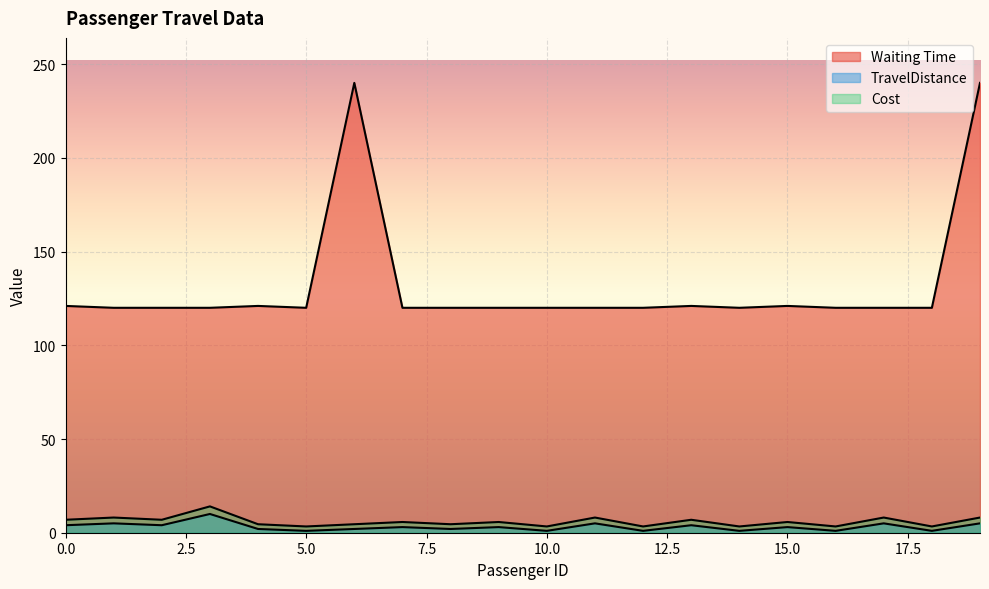

What is the spread (max minus min) of values at 19?

235.0